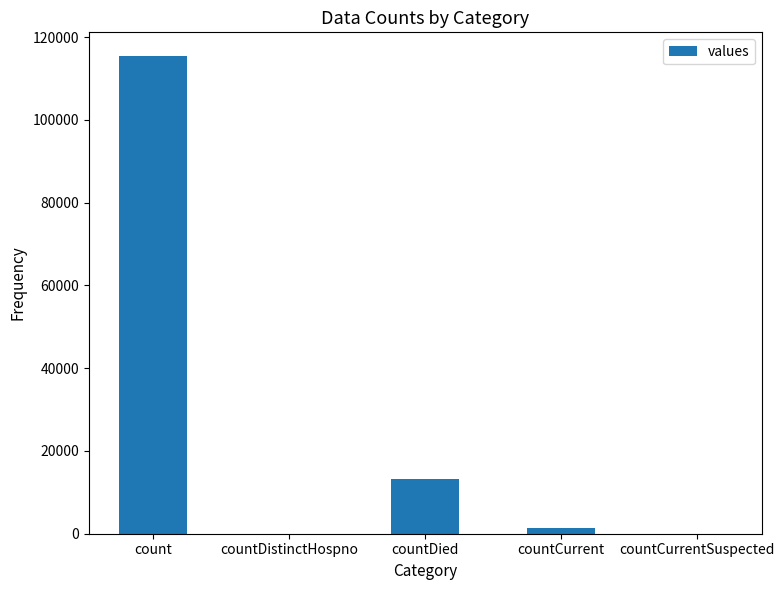

At which label does the data first exceed 1383?

count